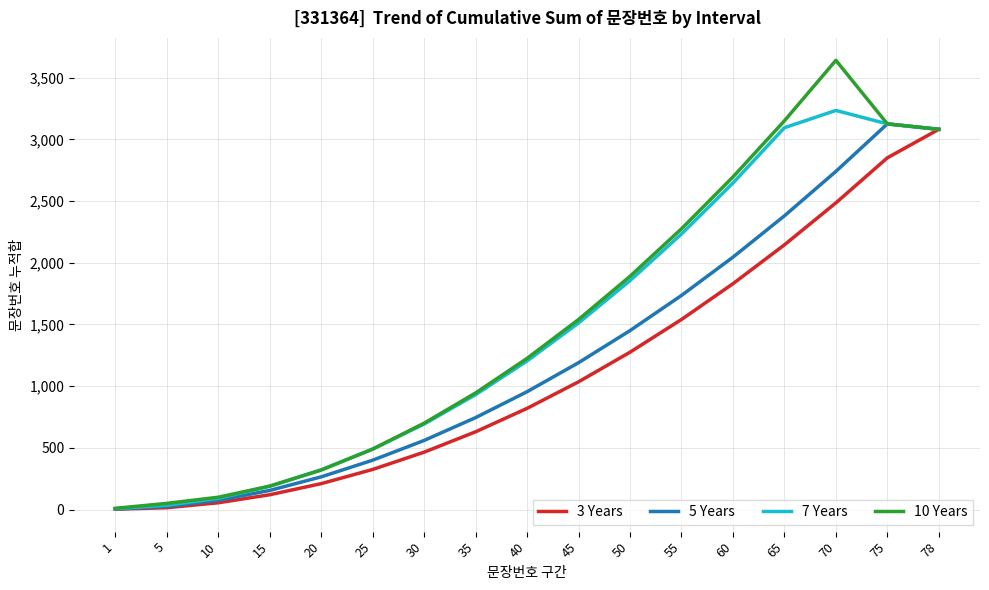

What is the maximum value shown in the chart?

3640